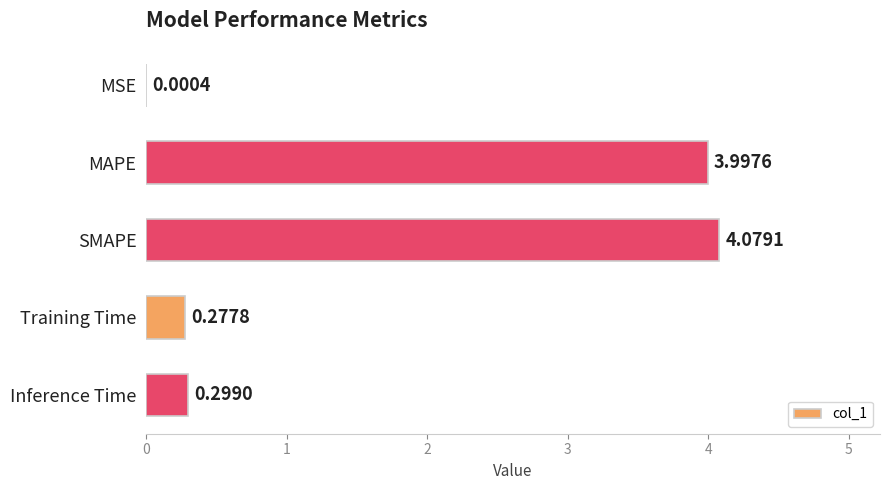

What is the sum of the values at MAPE and Training Time?

4.3